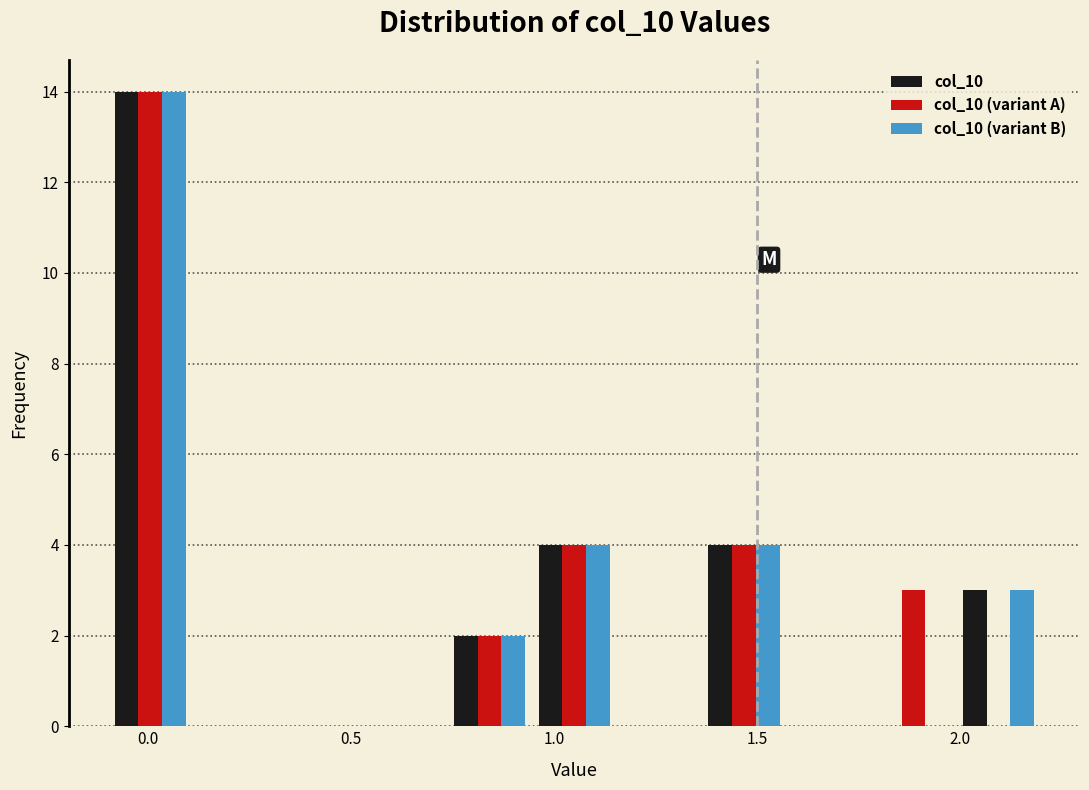

In the col_10 (variant B) series, which range on the x-axis has the tallest bar?

-0.10 to 0.10